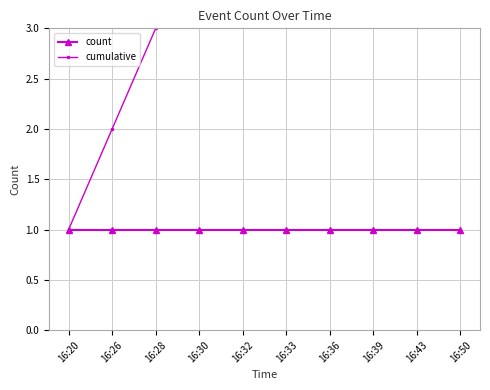

Is this an area chart (filled region under the line)?

No